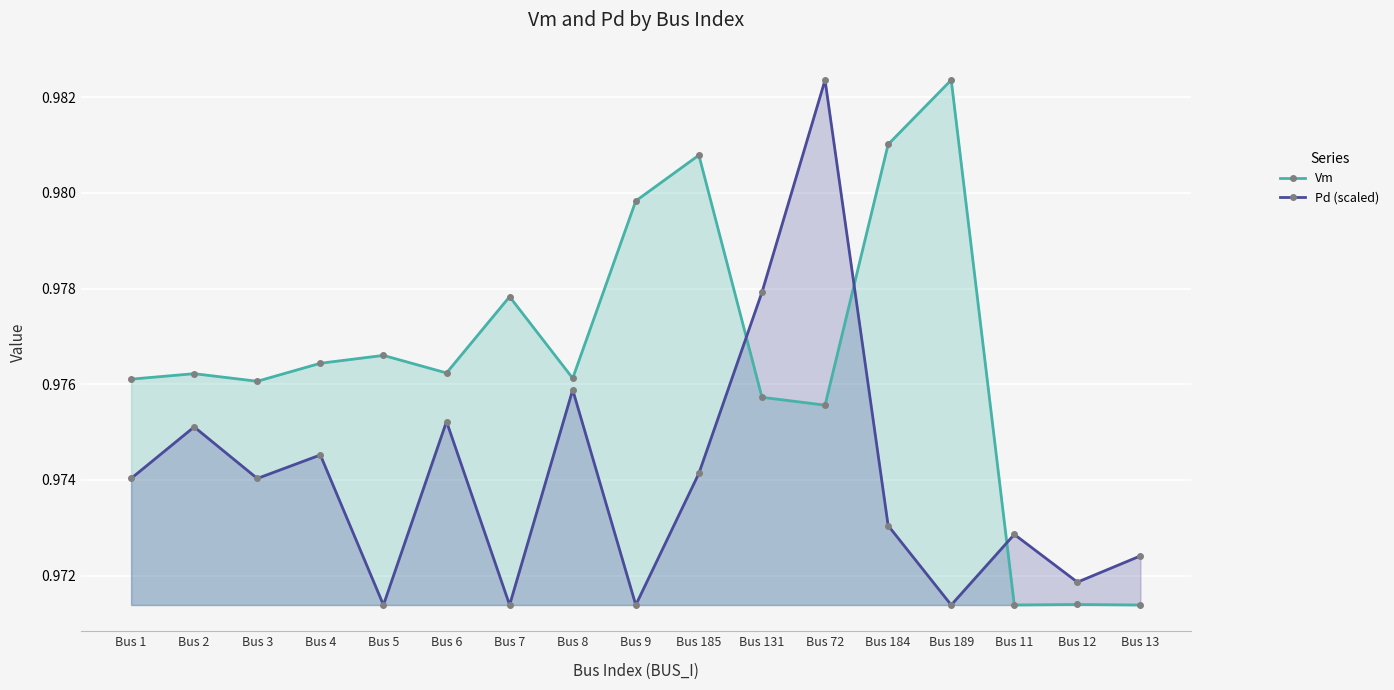

Which series has the largest range (max minus min)?

Vm